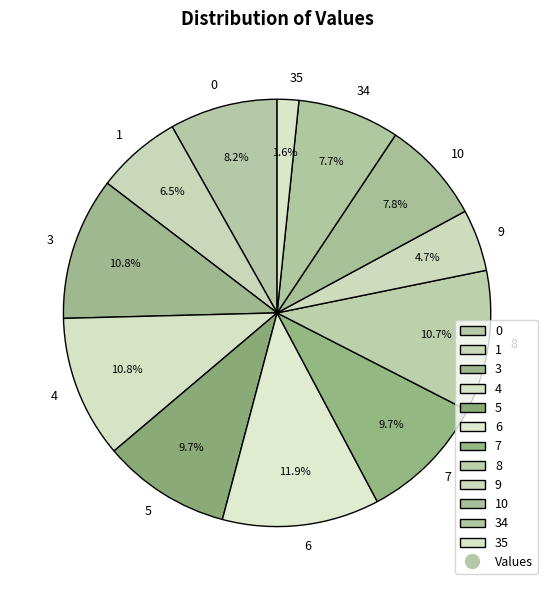

What is the ratio of the value at 3 to the value at 6?

0.9